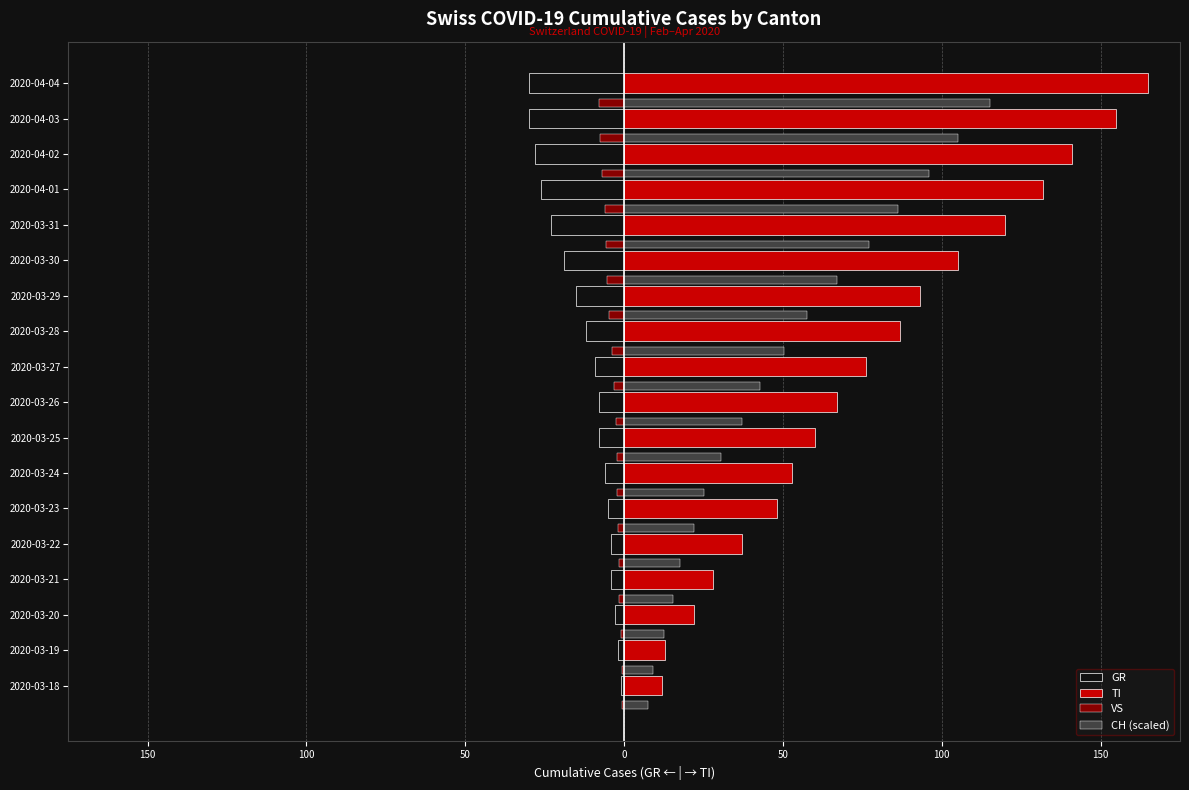

What is the difference between the maximum and minimum values in the TI series?

153.0